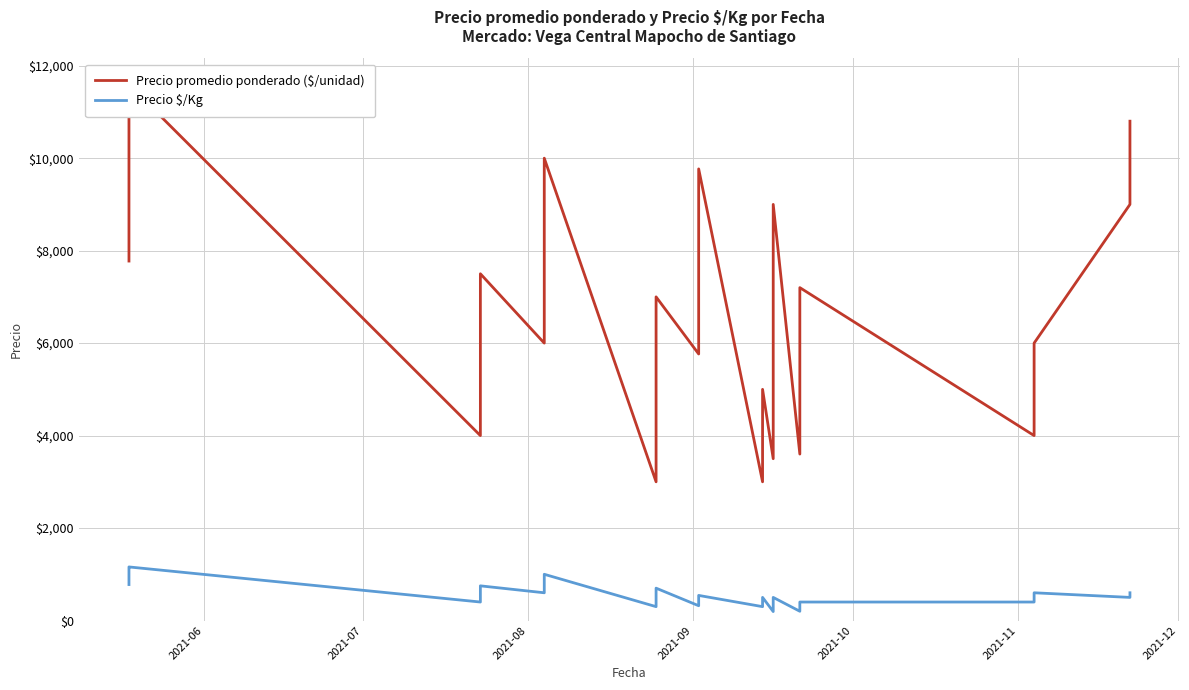

How many interior local peaks does the Precio $/Kg series have?

7